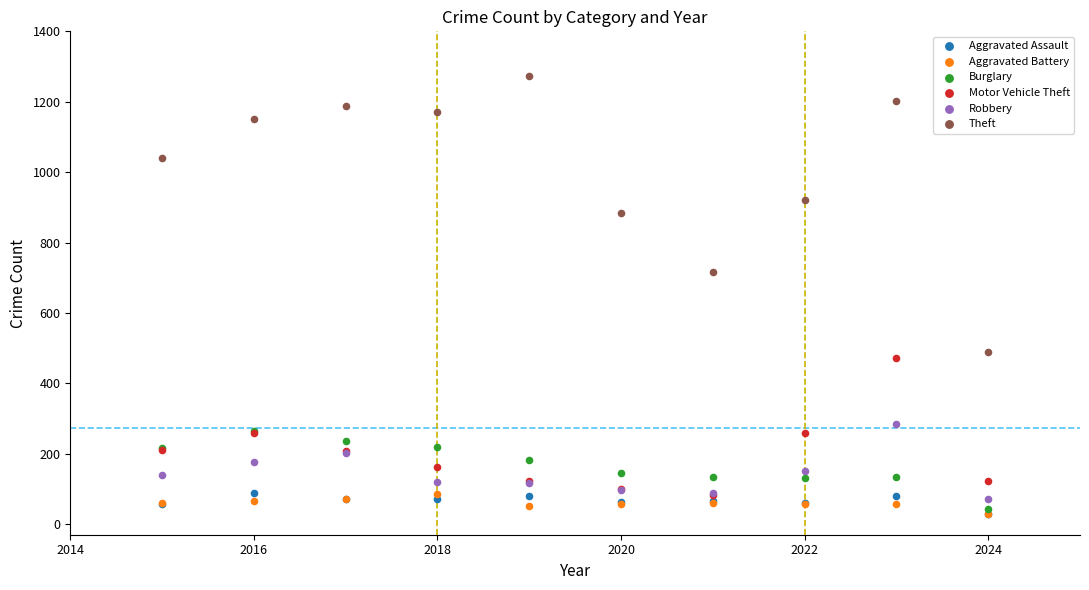

Across all series, what Y value is closest to 650?

716